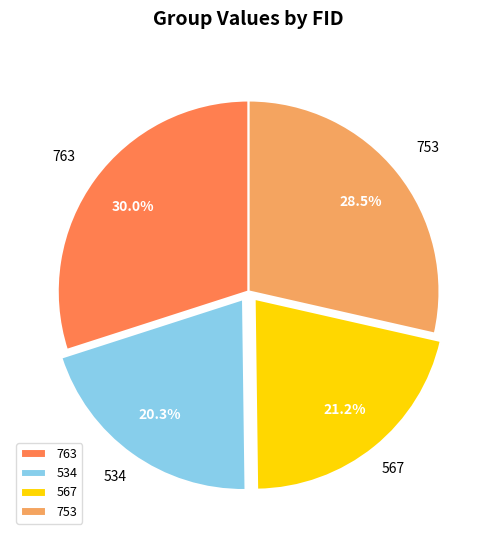

How many segments does this pie chart have?

4